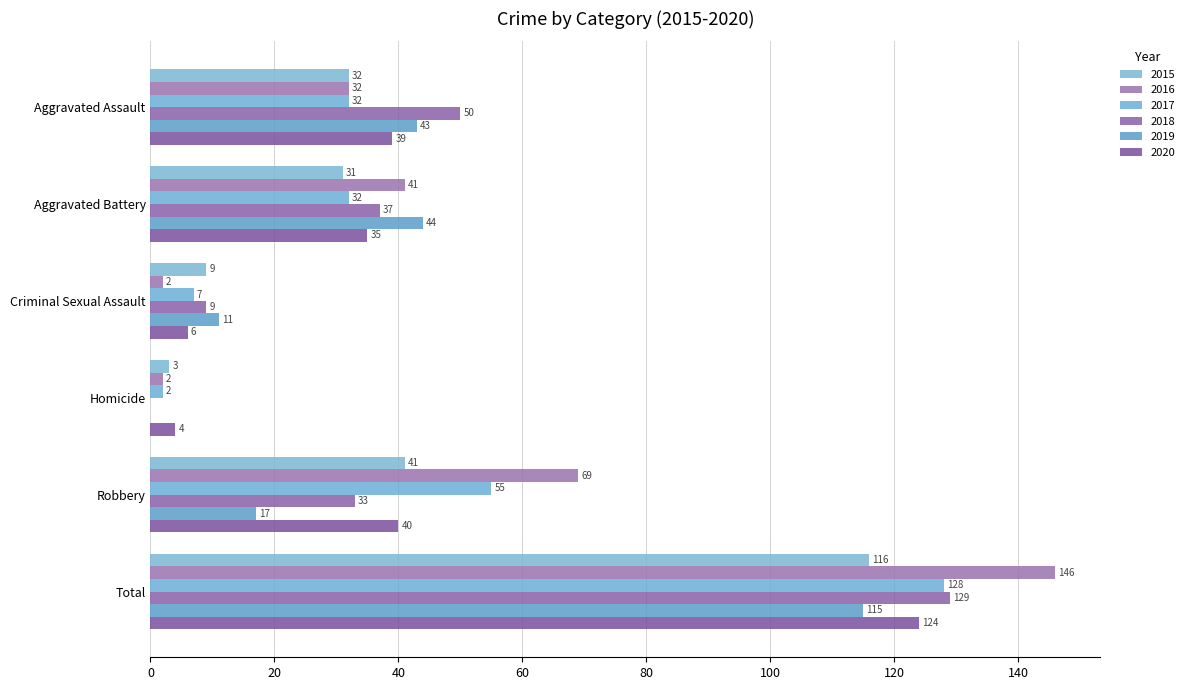

What is the label of the 3rd bar from the right?

Homicide